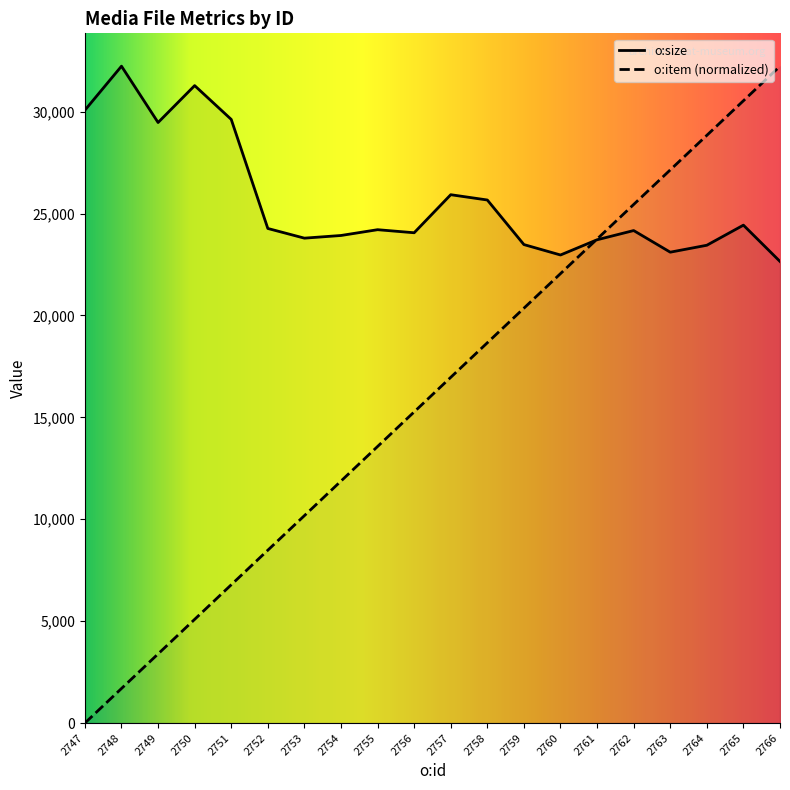

Which series has the largest total across all categories?

o:size